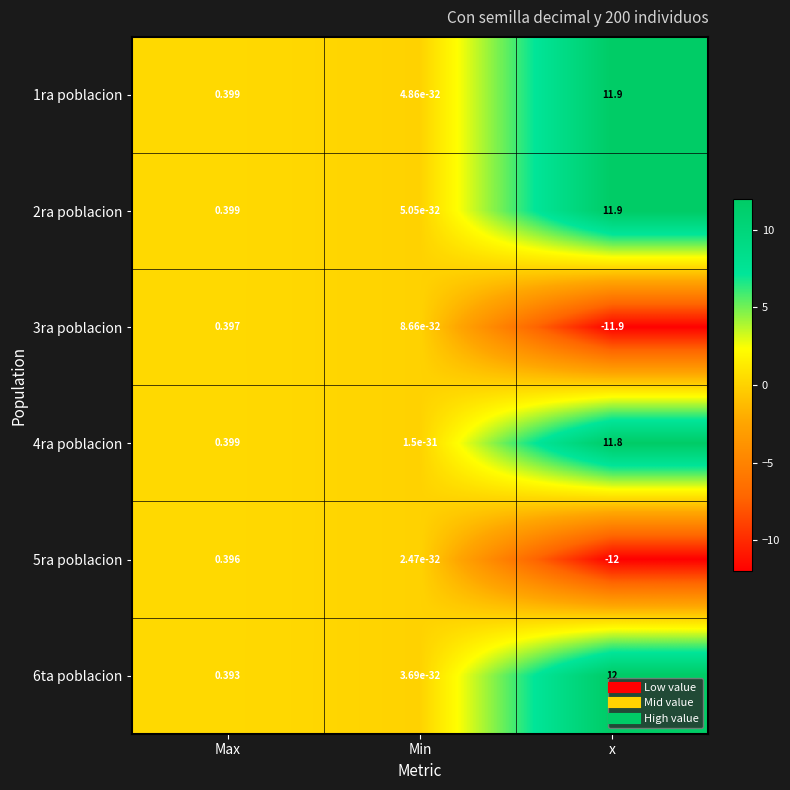

How many values in 5ra poblacion are below zero?

1